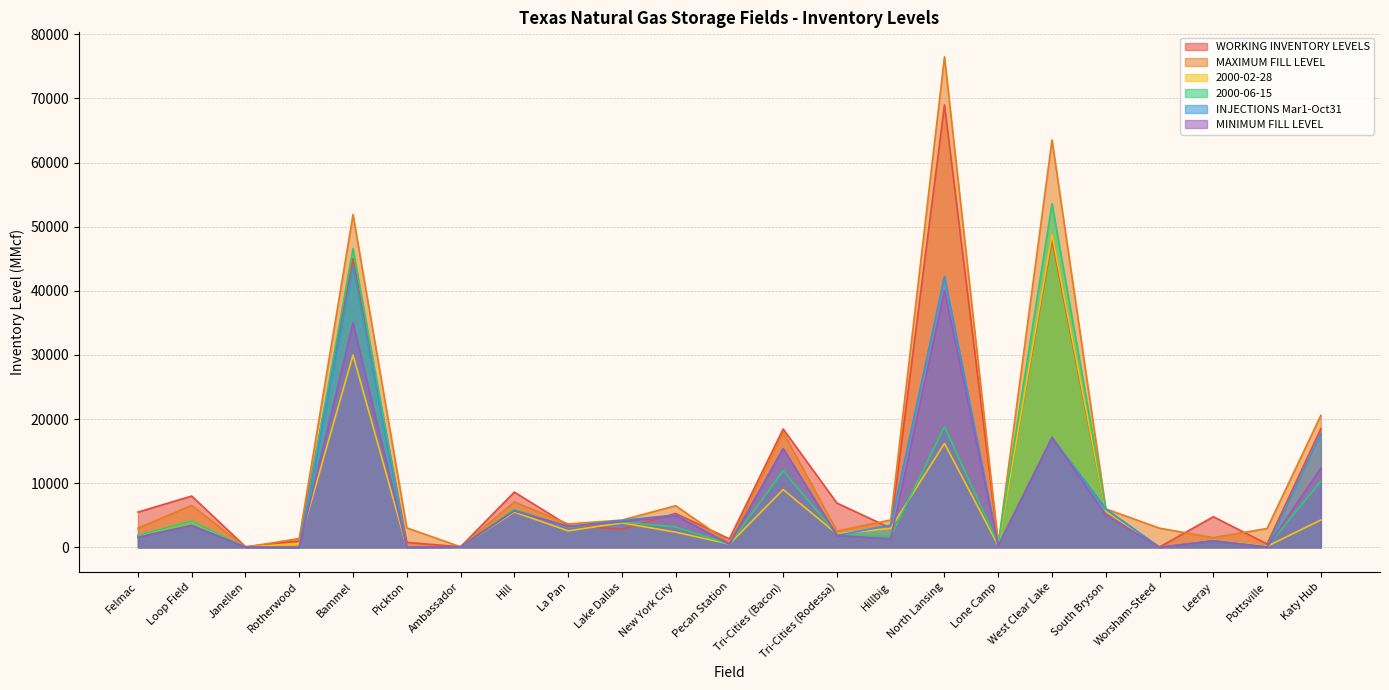

At which category is the sum across all series the highest?

North Lansing